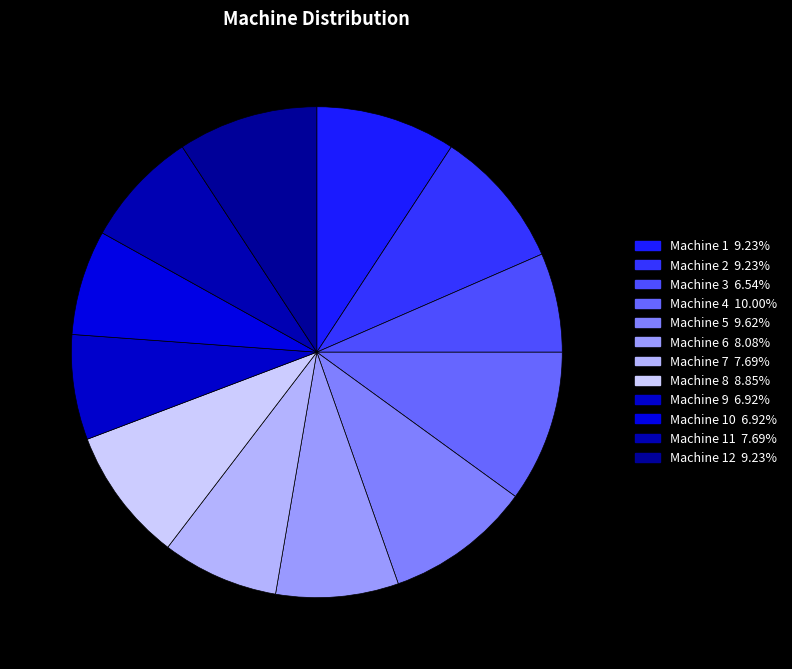

Count the number of slices in the pie.

12